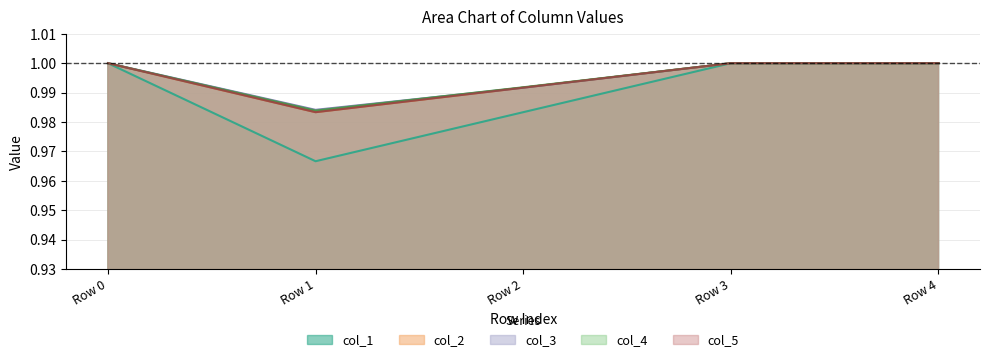

Is the value of col_1 at Row 4 greater than the value of col_2 at Row 2?

Yes